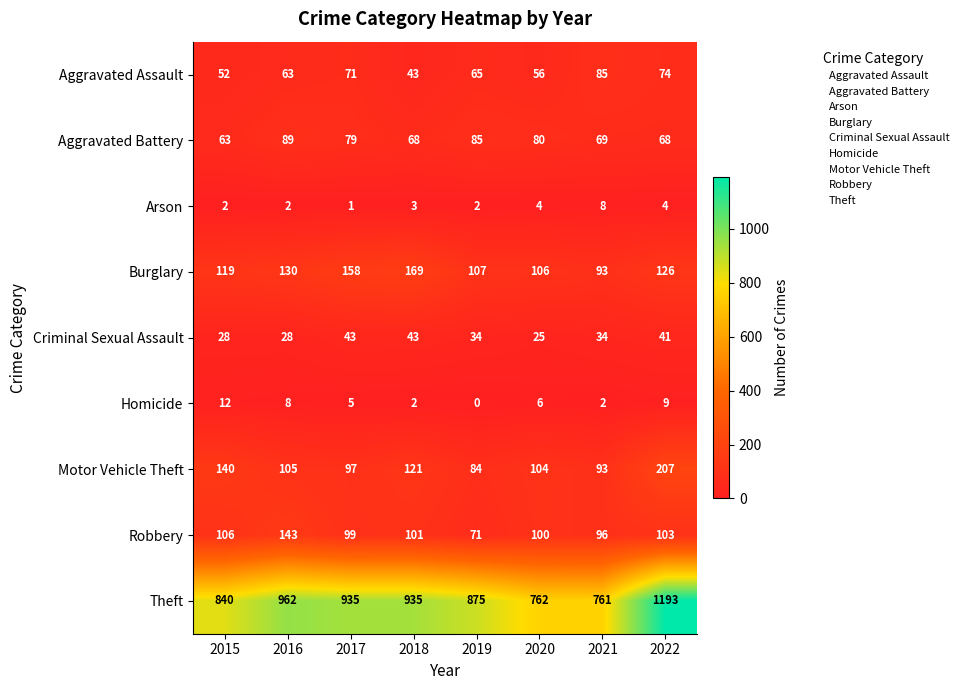

How many data points in Aggravated Battery are less than 79?

4